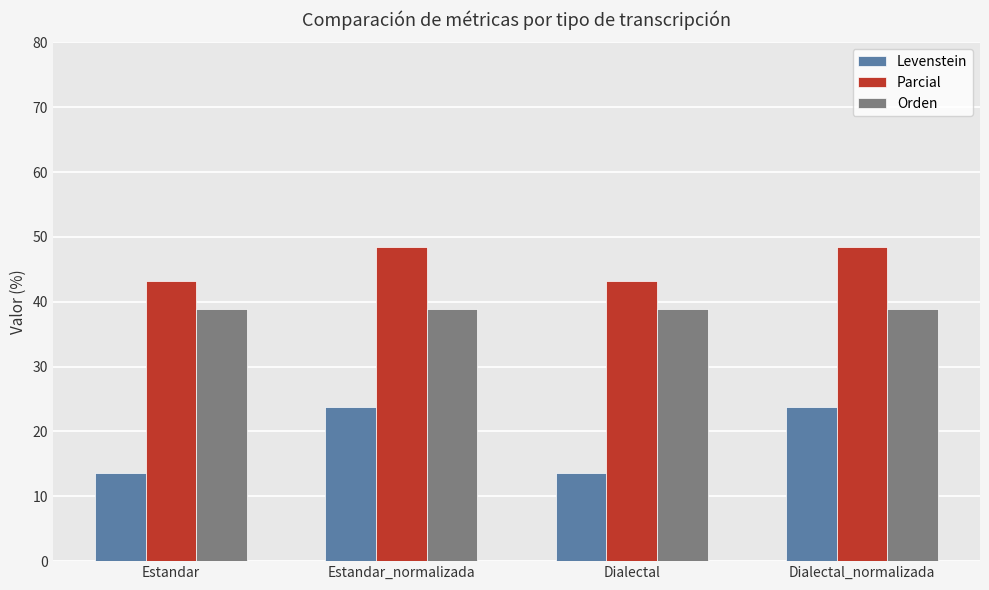

List the series in order of their overall mean, highest first.

Parcial, Orden, Levenstein